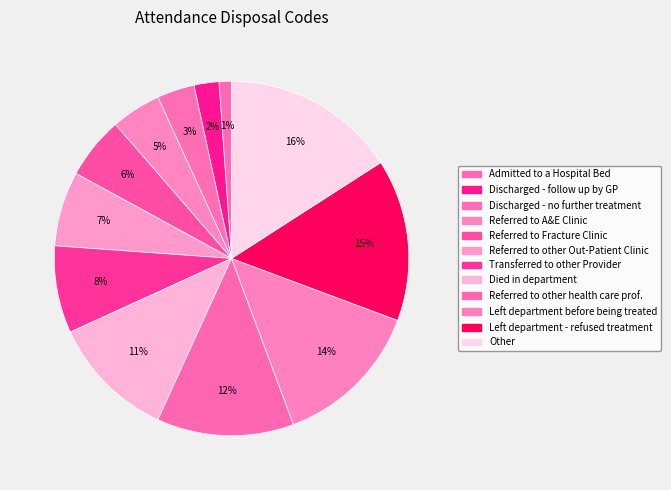

Which category has the biggest portion of the pie?

Other